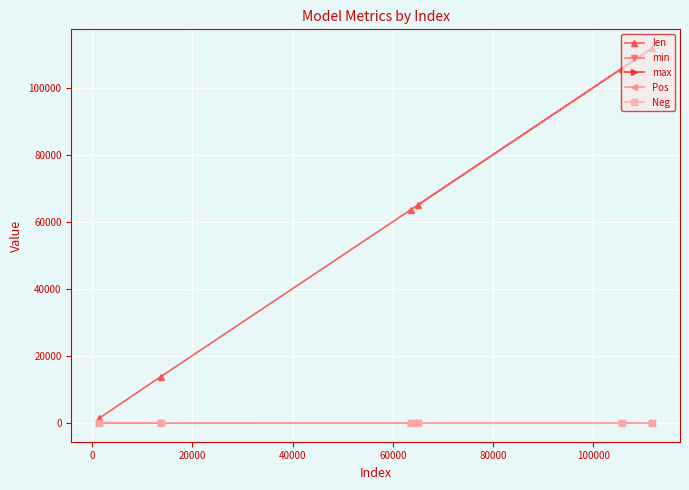

What is the greatest value displayed?

111790.0